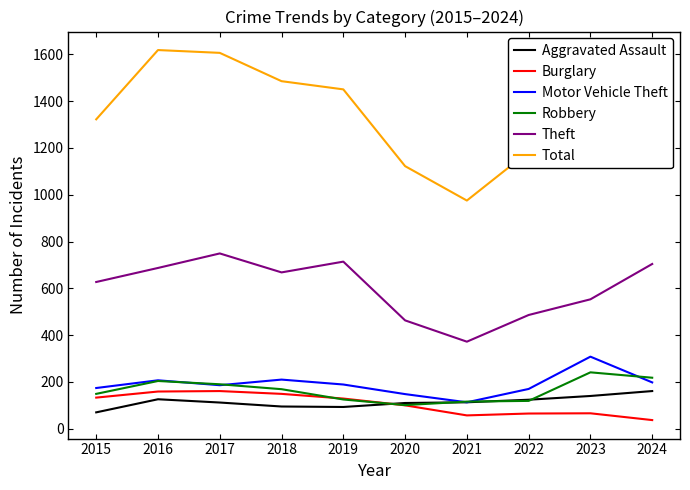

What is the difference between the Total values at 2015 and 2021?

347